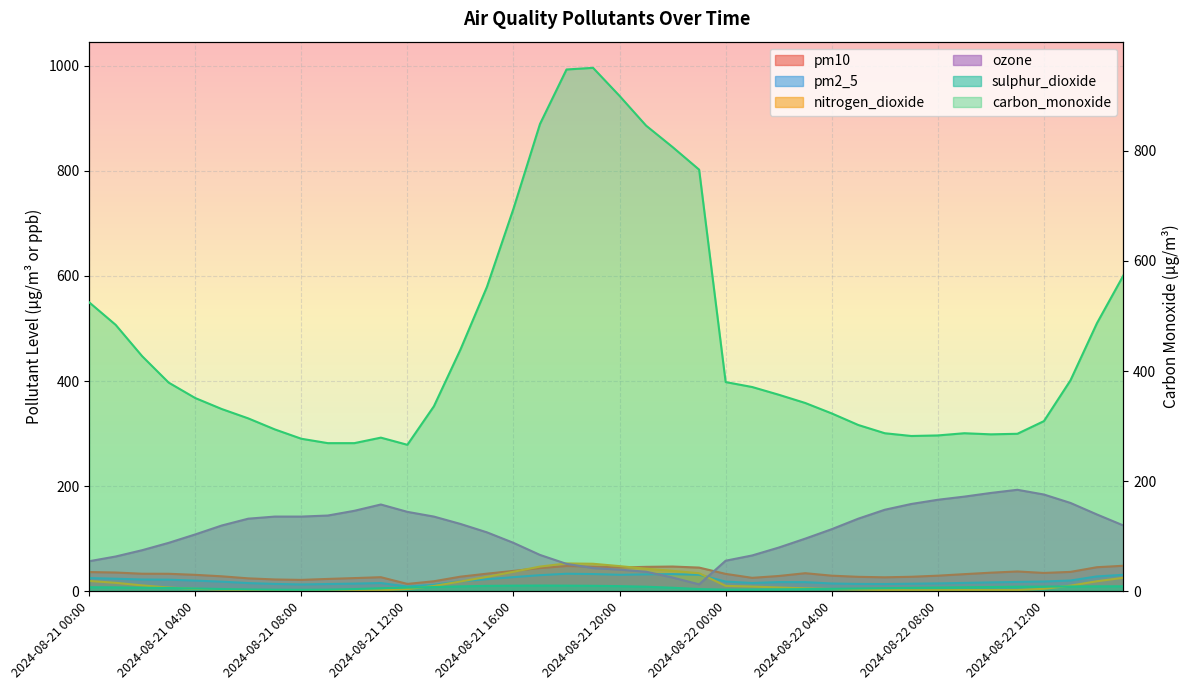

Rank the series by their maximum value, from highest to lowest.

carbon_monoxide, ozone, nitrogen_dioxide, pm10, pm2_5, sulphur_dioxide